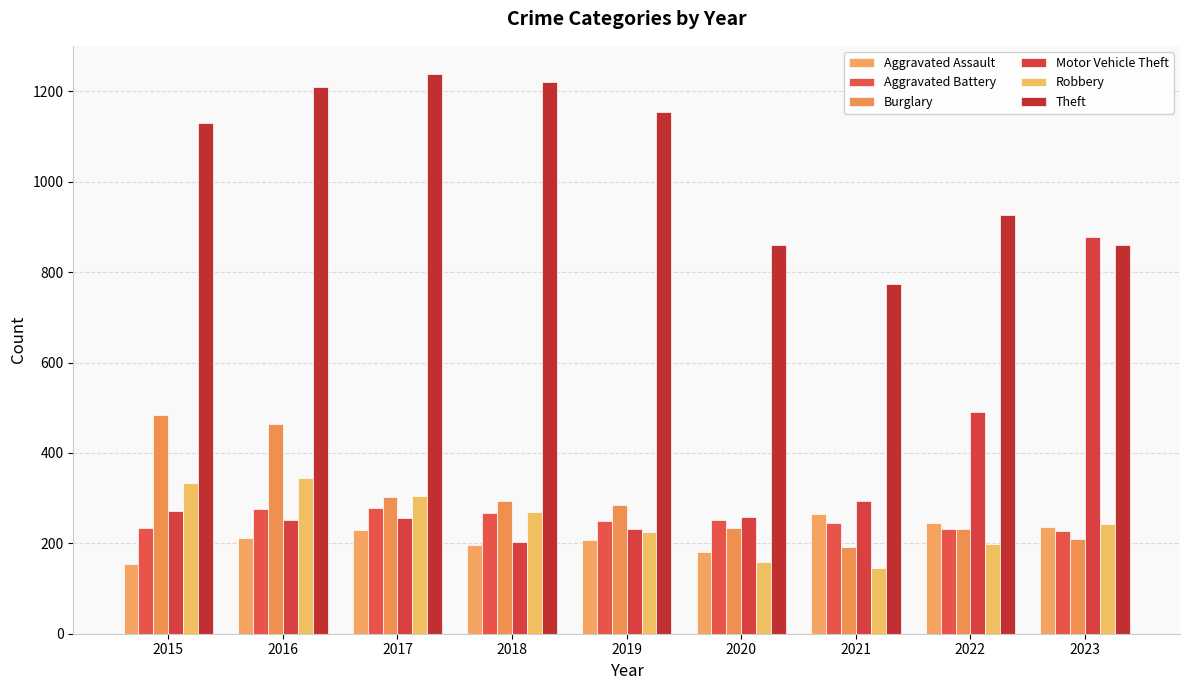

Rank the series at 2023 from lowest to highest value.

Burglary, Aggravated Battery, Aggravated Assault, Robbery, Theft, Motor Vehicle Theft